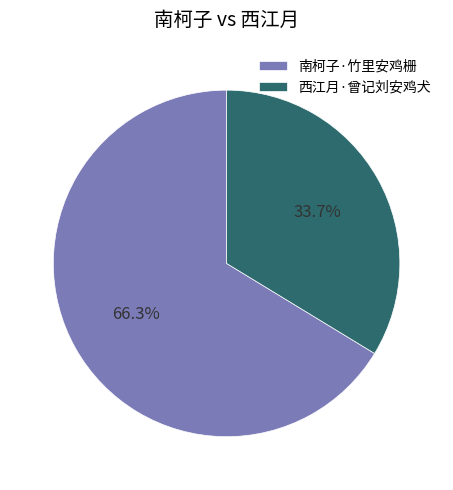

Is it true that 西江月·曾记刘安鸡犬 is 34% of the pie?

True